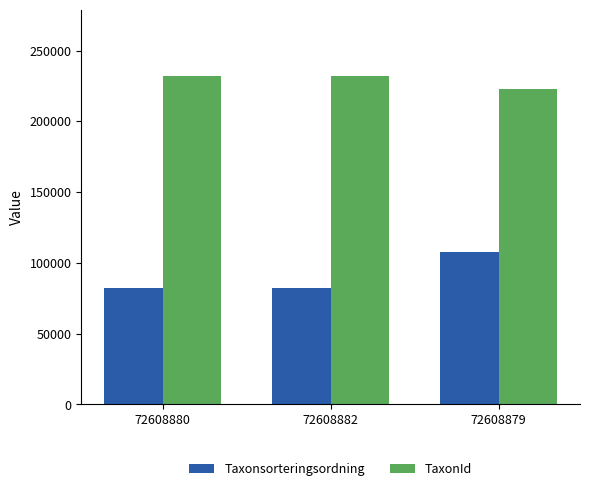

What is the label of the 2nd bar from the left?

72608882